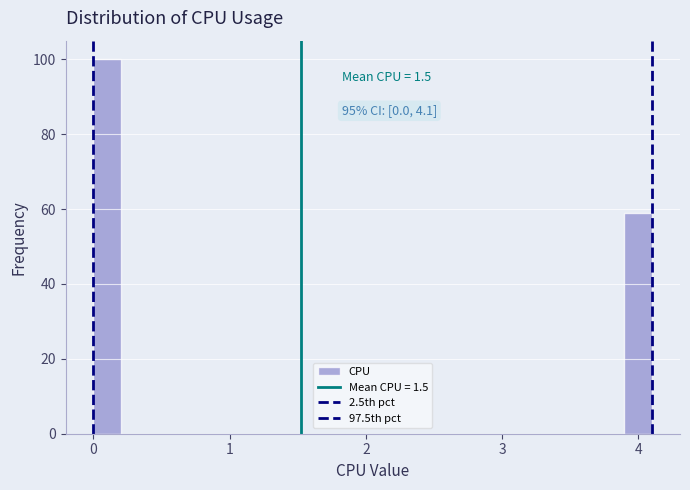

Read against the x-axis, roughly where is the centre of the tallest bar?

0.1